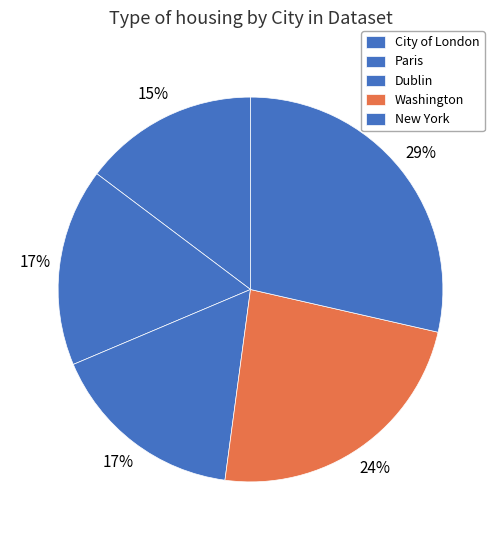

Count the number of slices in the pie.

5